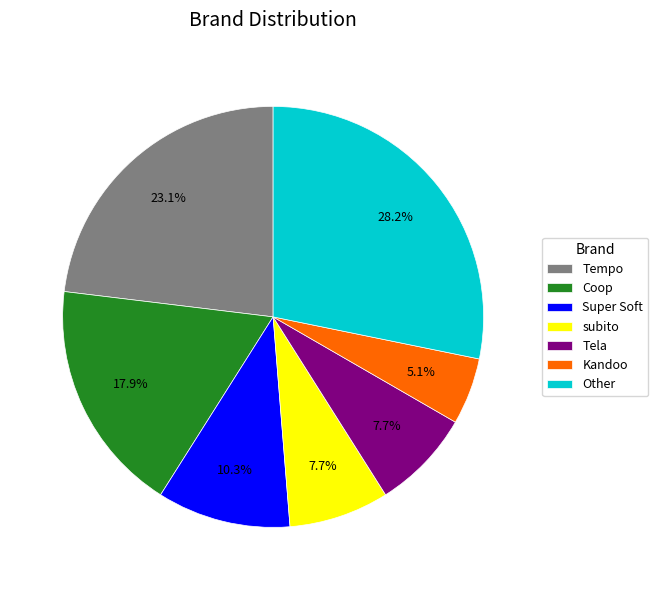

How much of the chart is everything except Coop?

82.1%